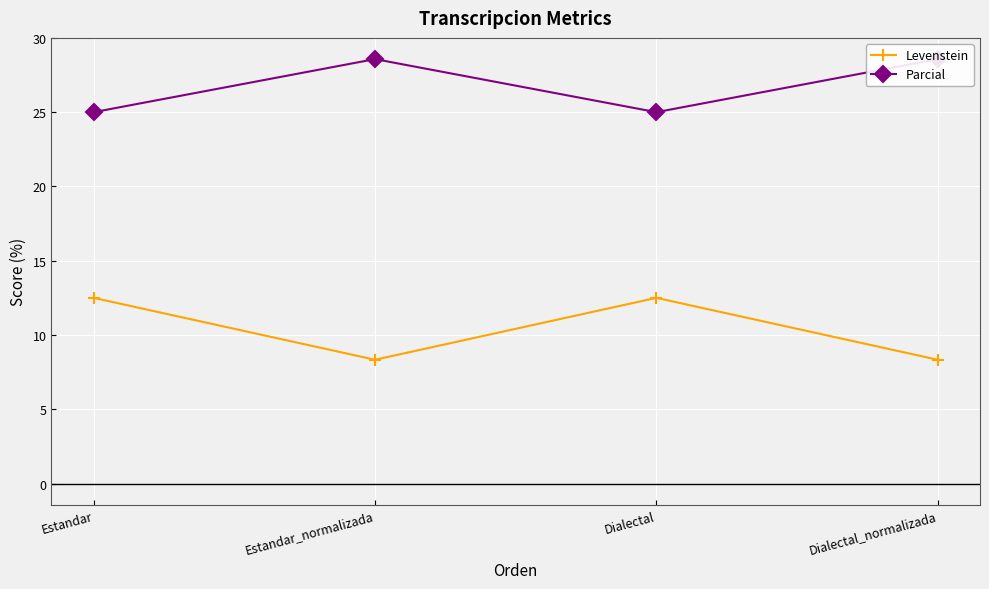

What is the label of the 4th point from the left?

Dialectal_normalizada